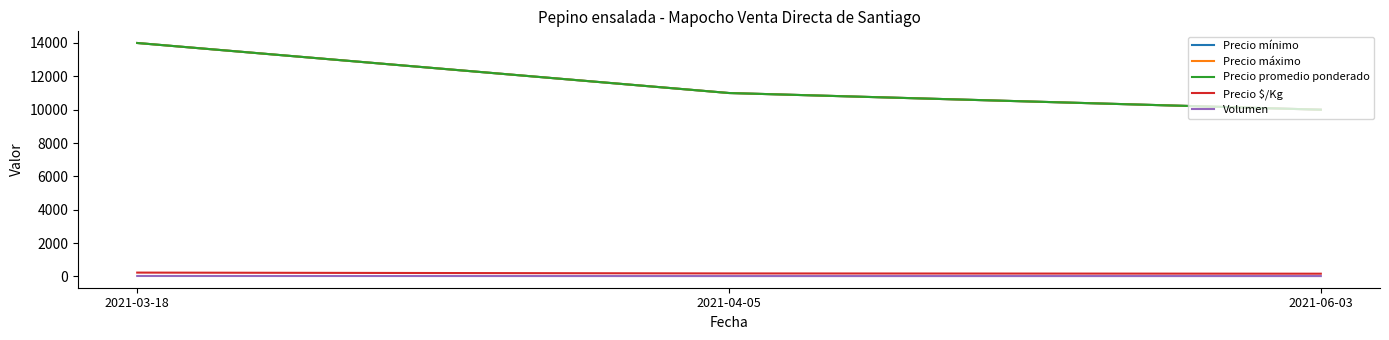

Which has a higher value, 2021-03-18 or 2021-06-03?

2021-03-18